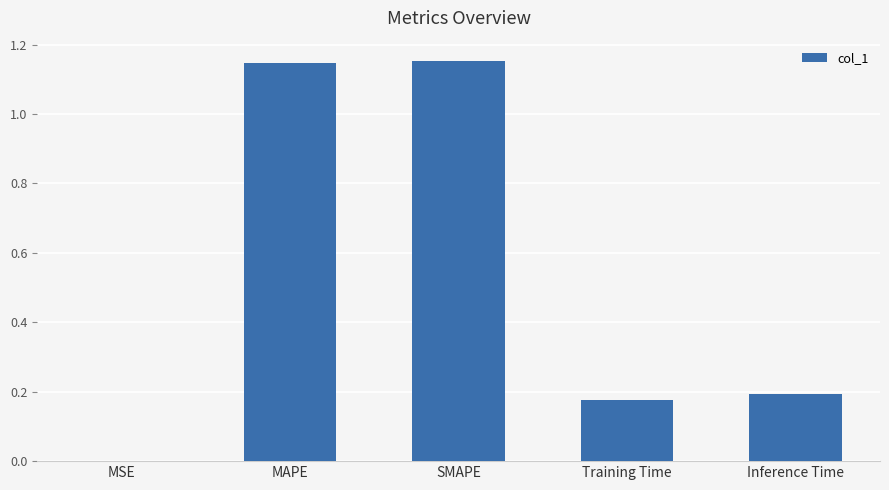

Is it true that the value at Training Time is 0.2?

True